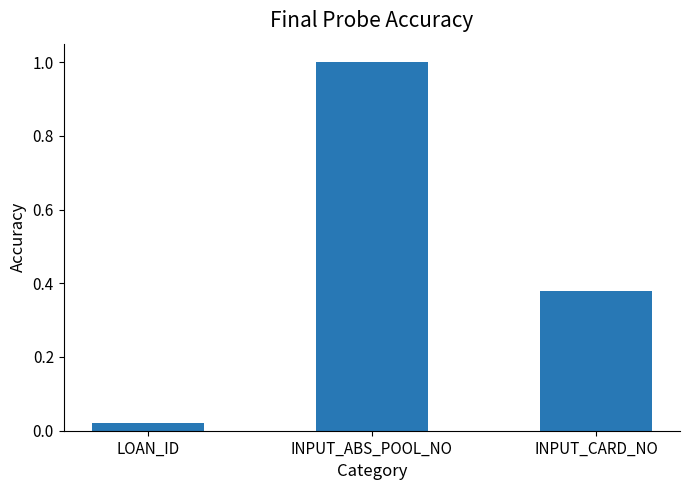

Between INPUT_CARD_NO and INPUT_ABS_POOL_NO, which is larger?

INPUT_ABS_POOL_NO